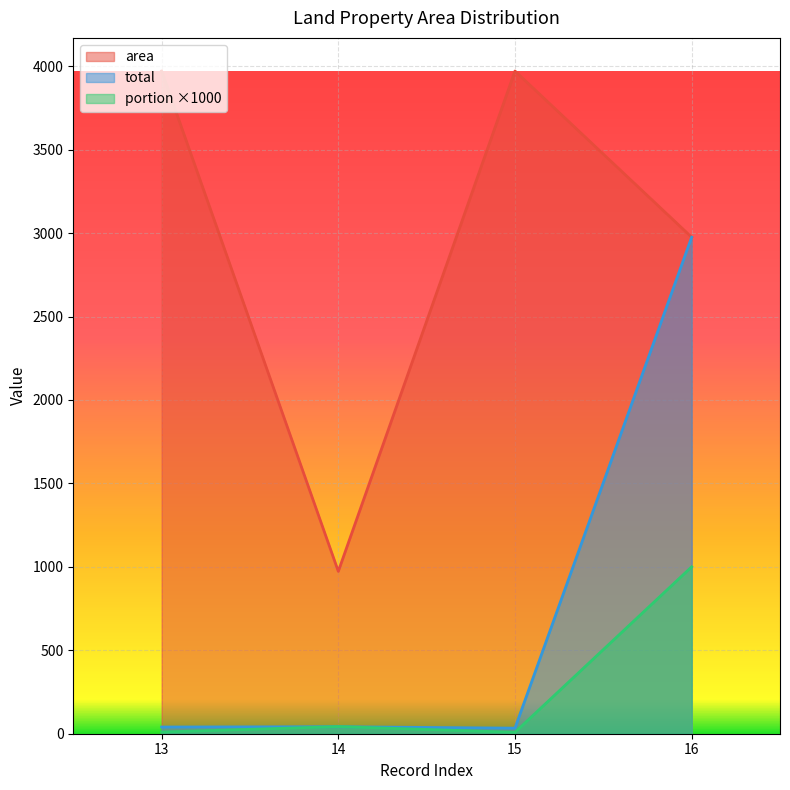

Between 13 and 14, which series saw the biggest shift?

area